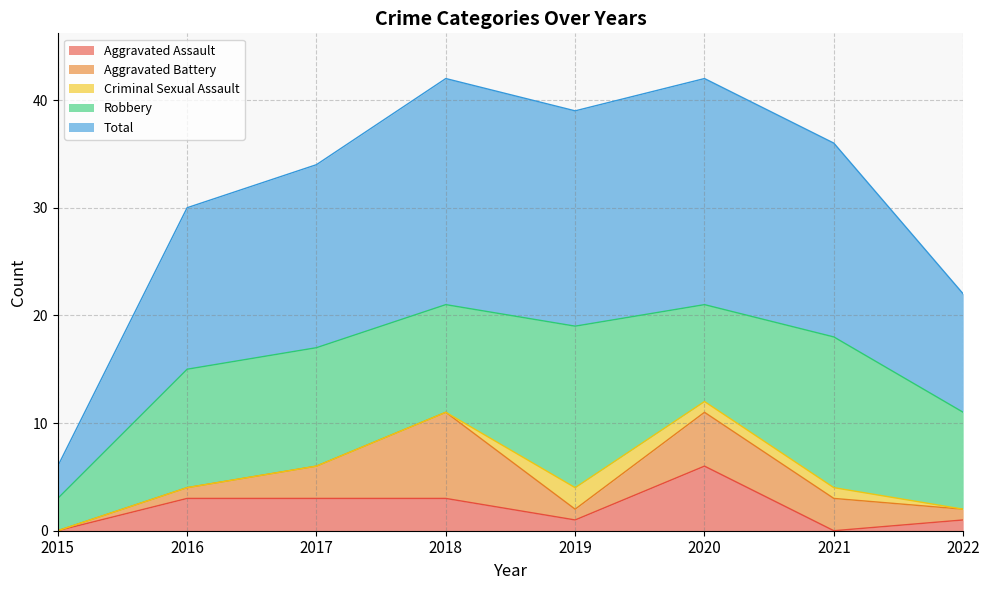

Between 2020 and 2018, which is larger?

2020